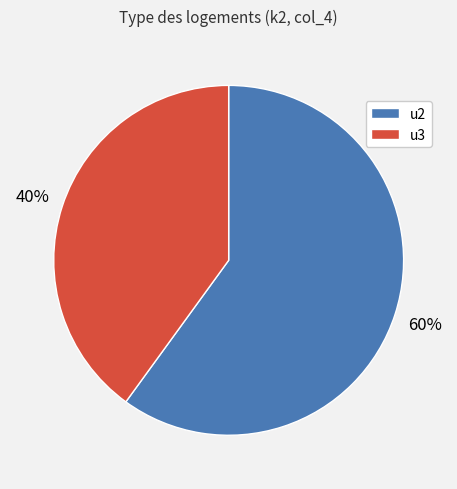

What percentage is the u2 slice, to the nearest percent?

60%